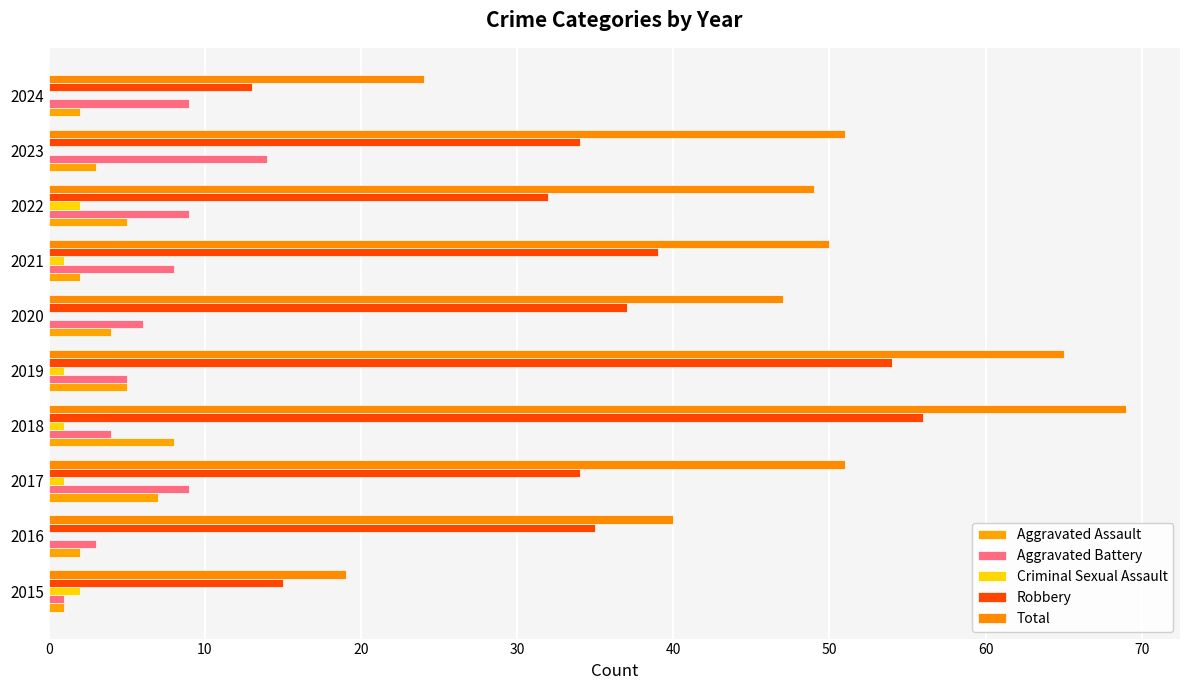

How many data points does each series have?

10